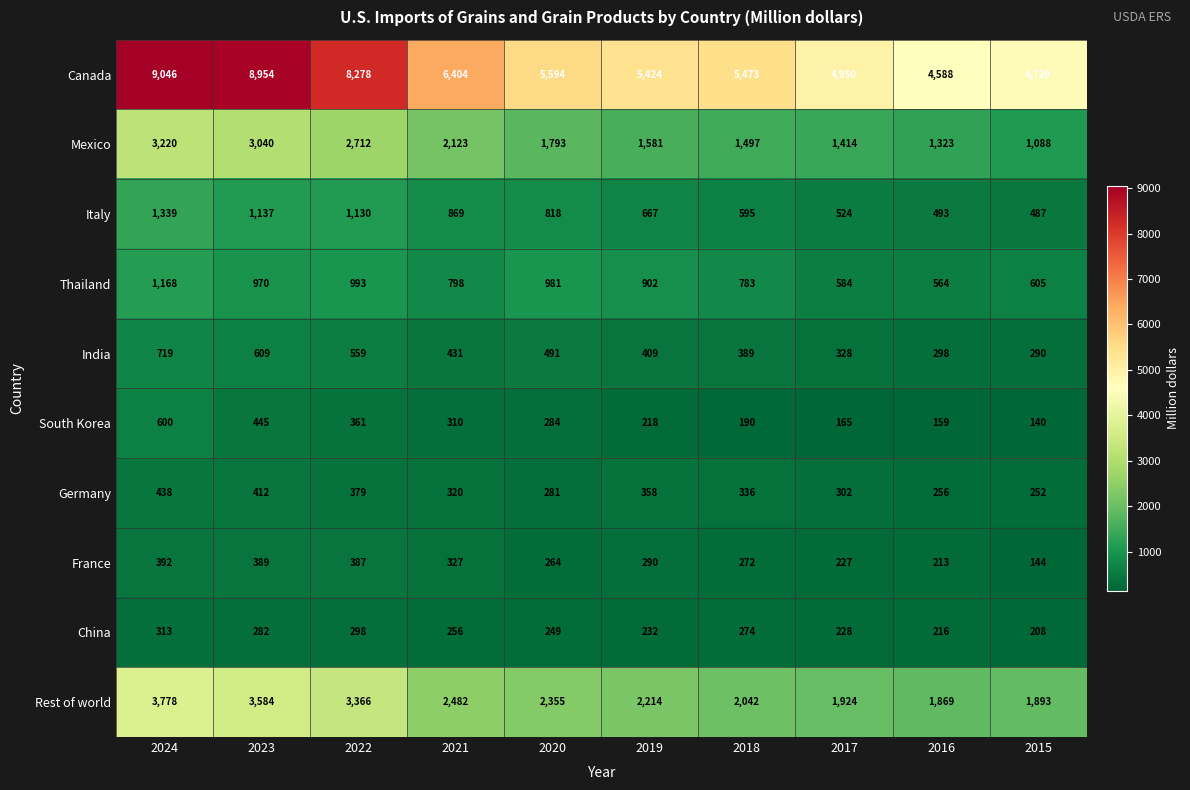

The South Korea series shows 50 at 2017. True or false?

False